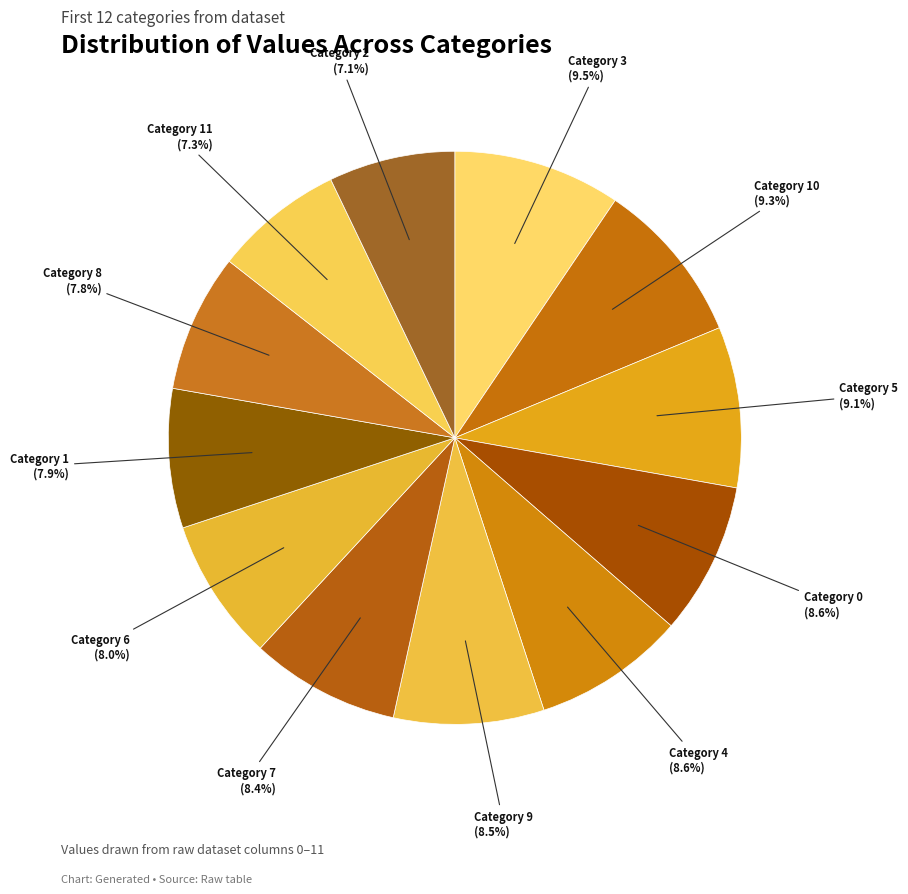

Approximately how many times larger is the value at Category 2 compared to Category 10?

0.8